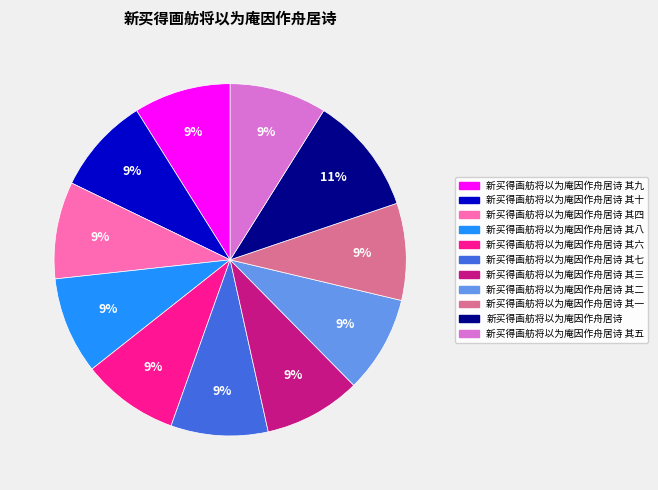

To the nearest percent, what portion does 新买得画舫将以为庵因作舟居诗 其三 represent?

9%